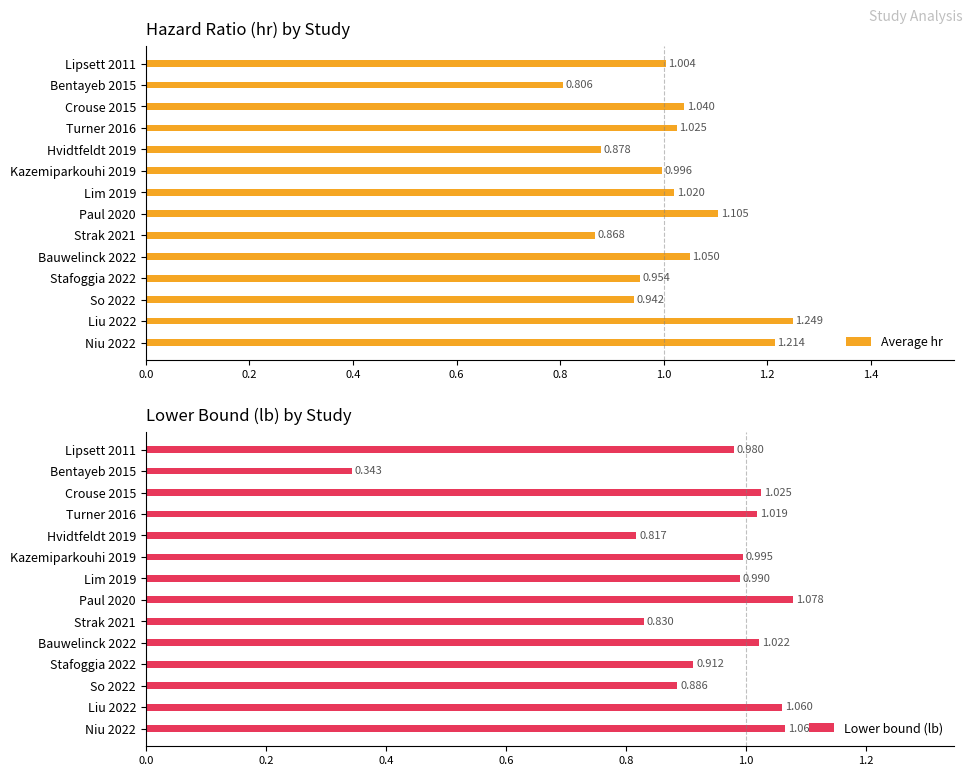

Rank the series by their maximum value, from highest to lowest.

Average hr, Lower bound (lb)